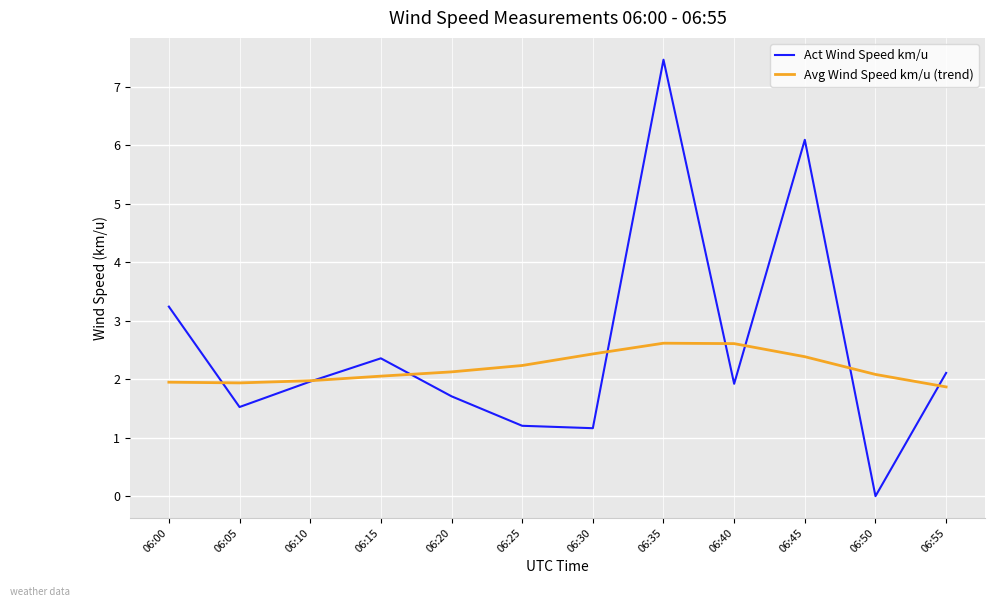

True or false: Act Wind Speed km/u has more than 0 points higher than both neighbors.

True